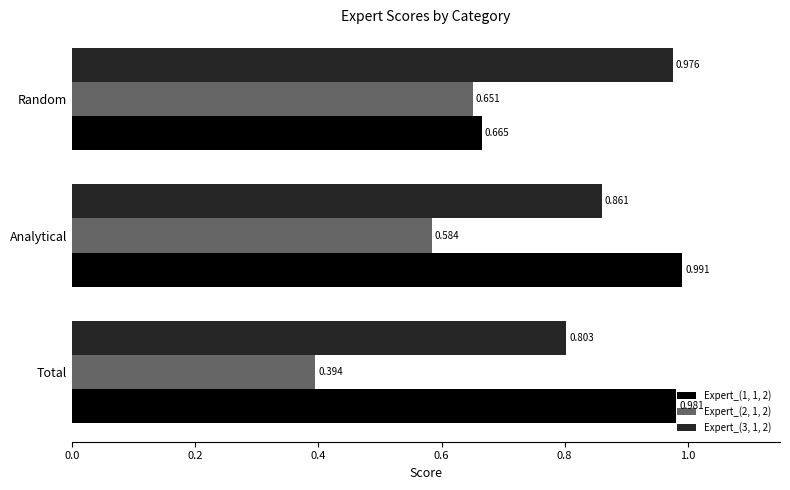

List the series in order of their peak value, highest first.

Expert_(1, 1, 2), Expert_(3, 1, 2), Expert_(2, 1, 2)